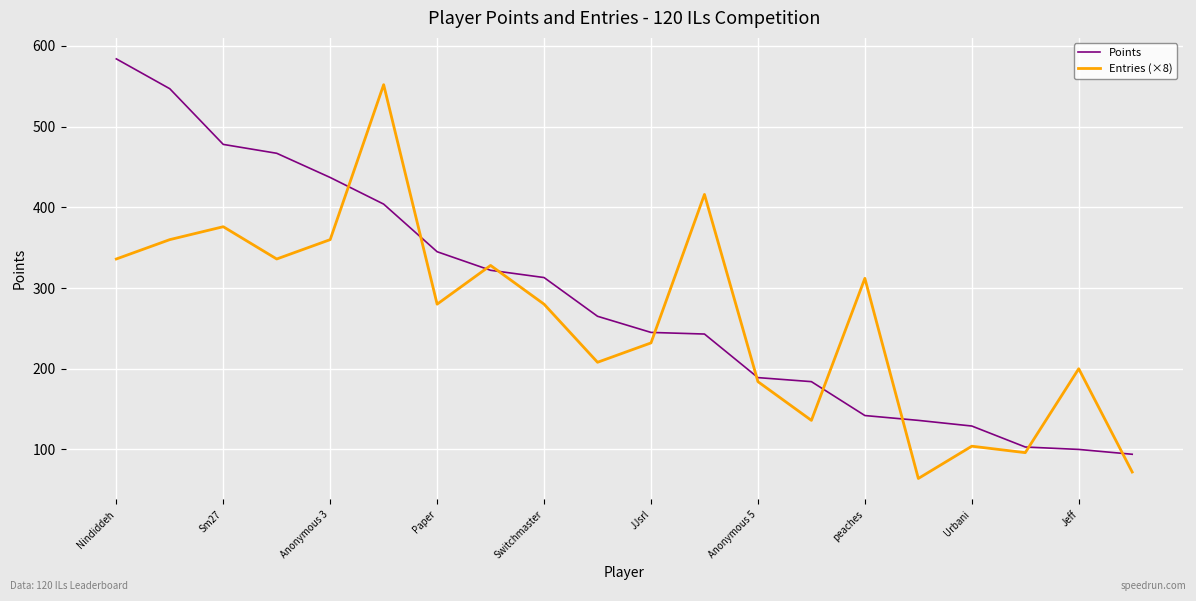

What is the minimum value for Entries (×8)?

64